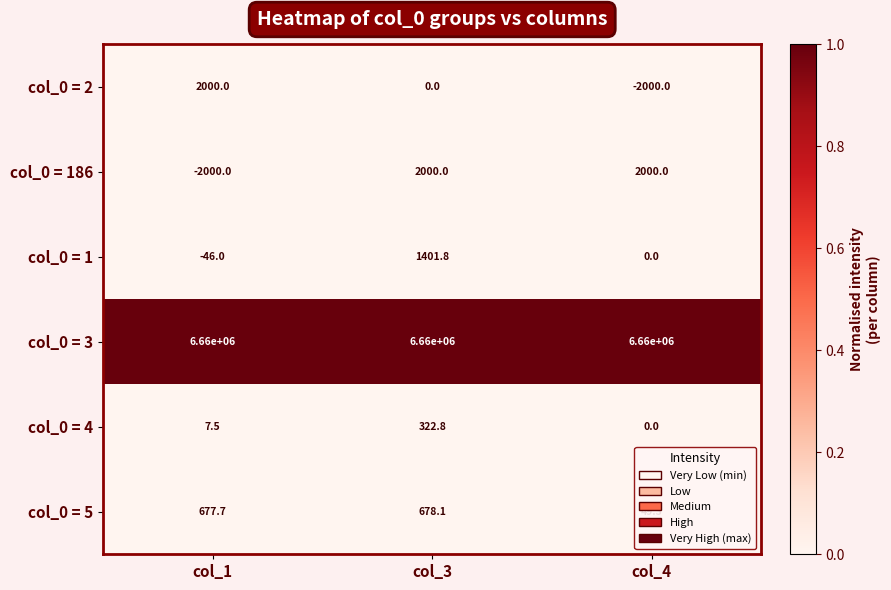

Which series has the largest total across all categories?

col_0 = 3